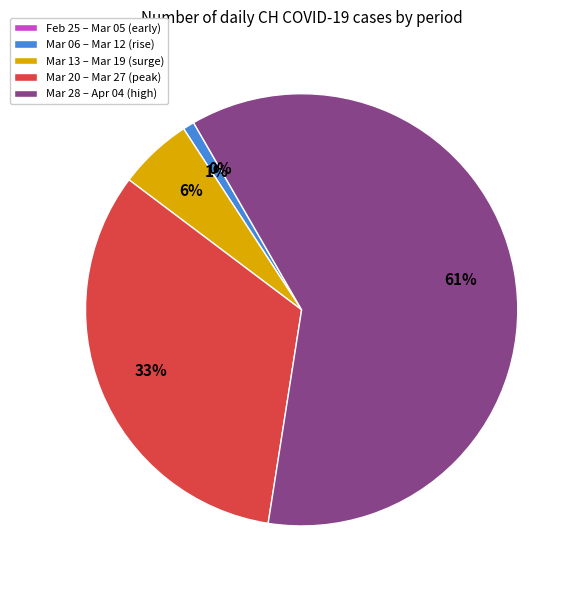

What percentage do 2020-03-14 and 2020-02-29 together represent?

0.2%